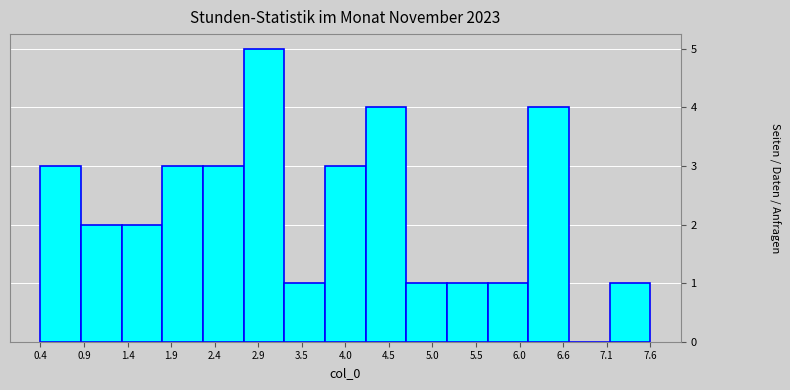

Reading left to right, list every bar in this chart as the range it spans on the x-axis followed by its height. Neither the bar edges nor the heights are printed on the chart, so give them approximately, as read against the axes.

0.4 to 0.8: 3
0.8 to 1.3: 2
1.3 to 1.8: 2
1.8 to 2.3: 3
2.3 to 2.8: 3
2.8 to 3.3: 5
3.3 to 3.7: 1
3.7 to 4.2: 3
4.2 to 4.7: 4
4.7 to 5.2: 1
5.2 to 5.7: 1
5.7 to 6.2: 1
6.2 to 6.6: 4
6.6 to 7.1: 0
7.1 to 7.6: 1